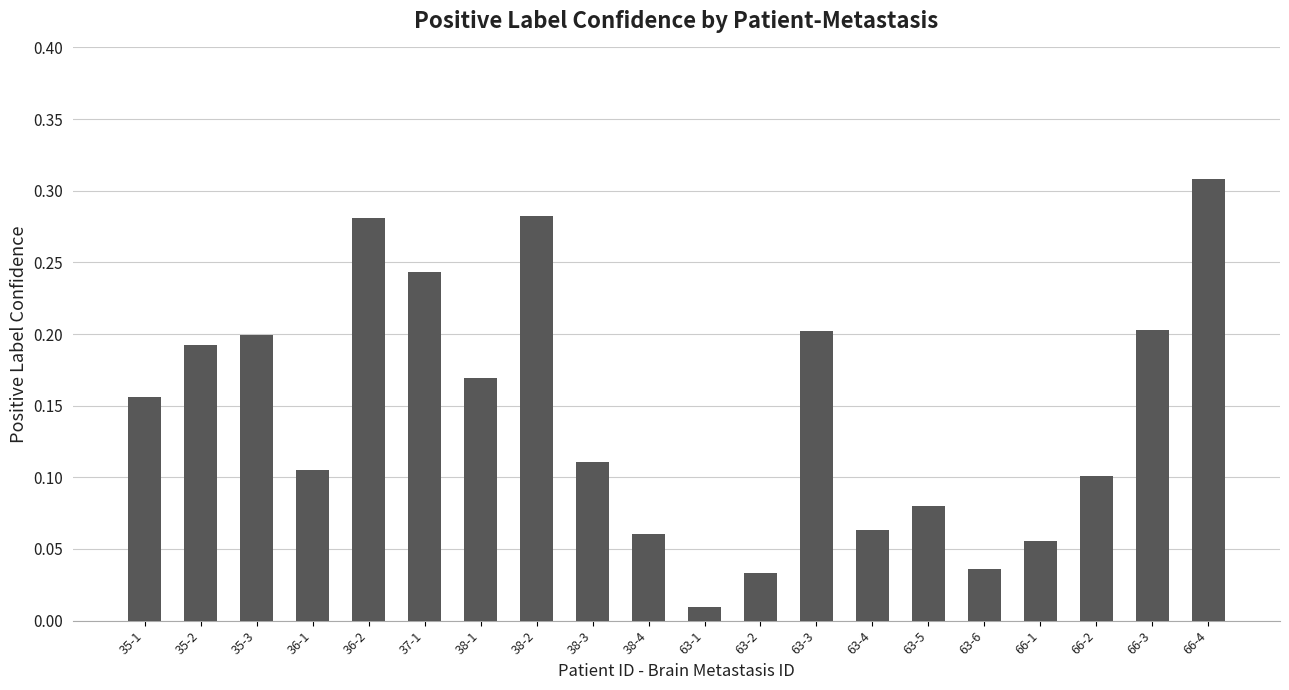

The chart shows a value of 0.0 at 66-2. True or false?

False